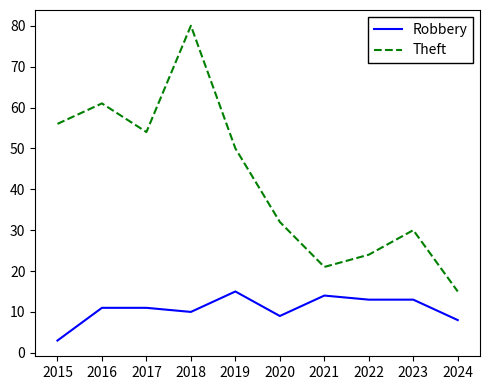

At which category is the sum across all series the highest?

2018